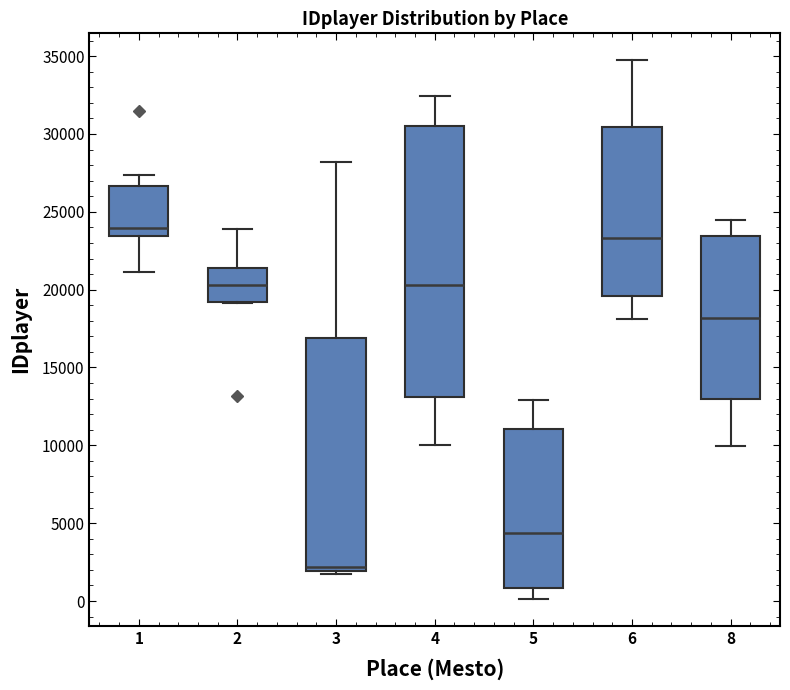

Where does the lower whisker of the box at x = 1 end on the y-axis? The values are not printed on the chart, so give them approximately, as read against the axis.

21000